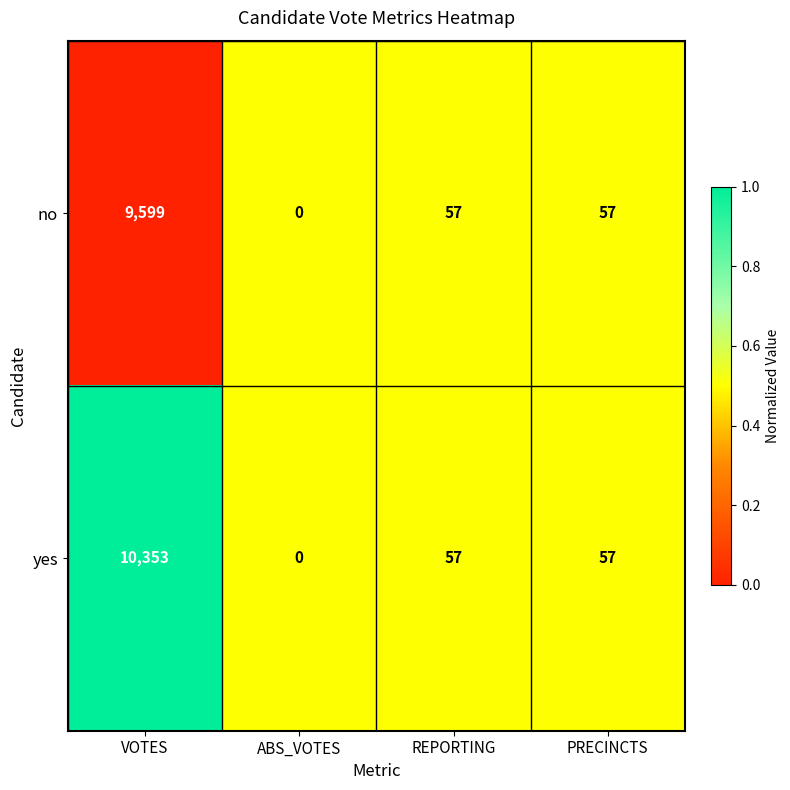

List the series in order of their peak value, lowest first.

no, yes